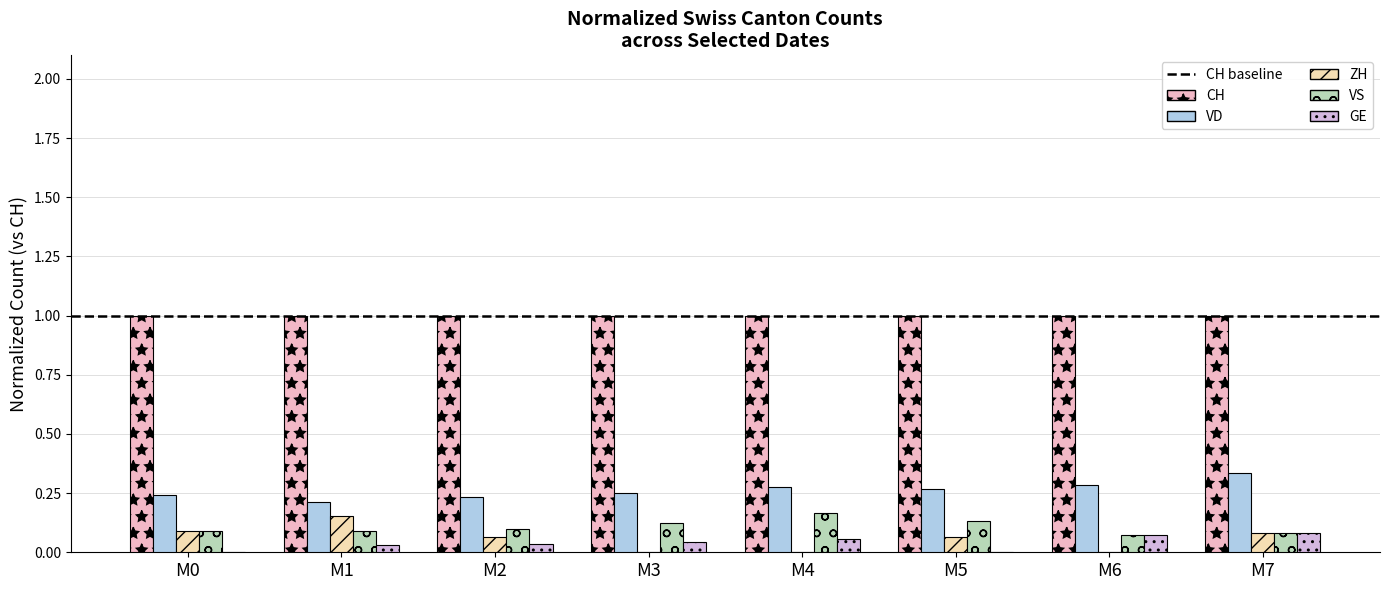

Which series has the widest spread of values?

ZH